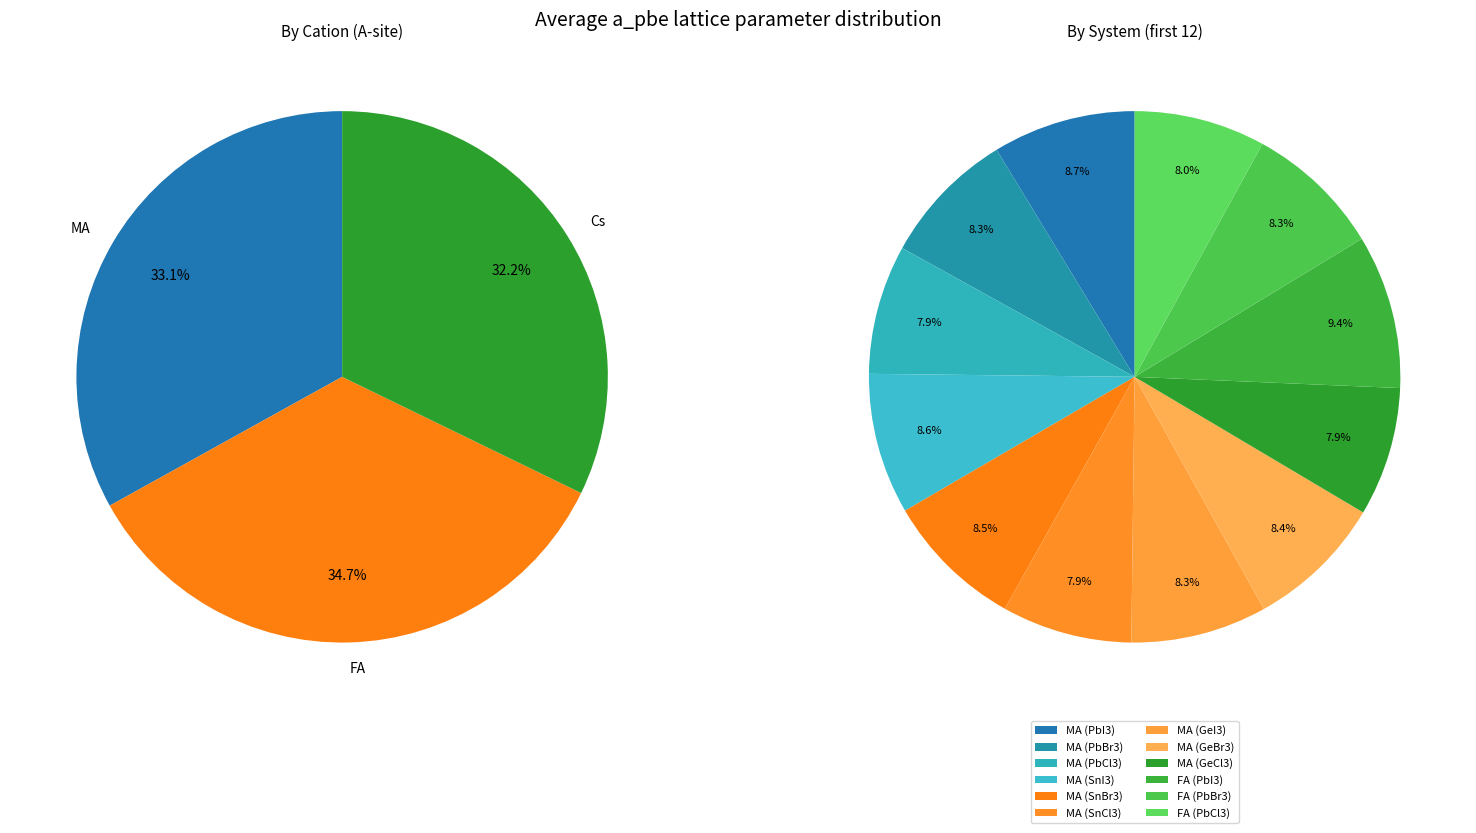

Rank the series by their average value, from highest to lowest.

FA, MA, Cs